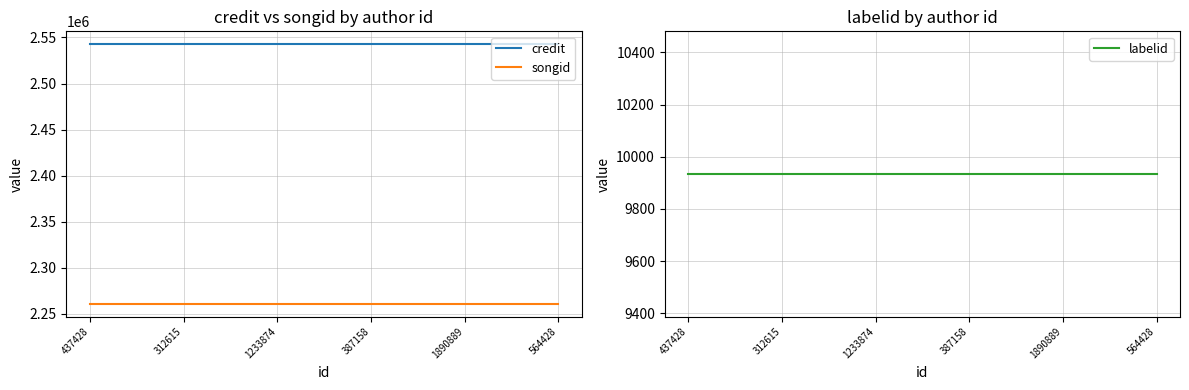

Which category has the lowest value across all series?

437428